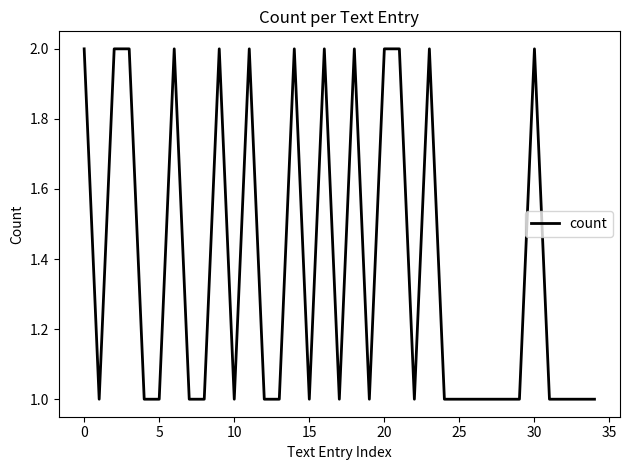

The chart shows a value of 2 at 30. True or false?

True